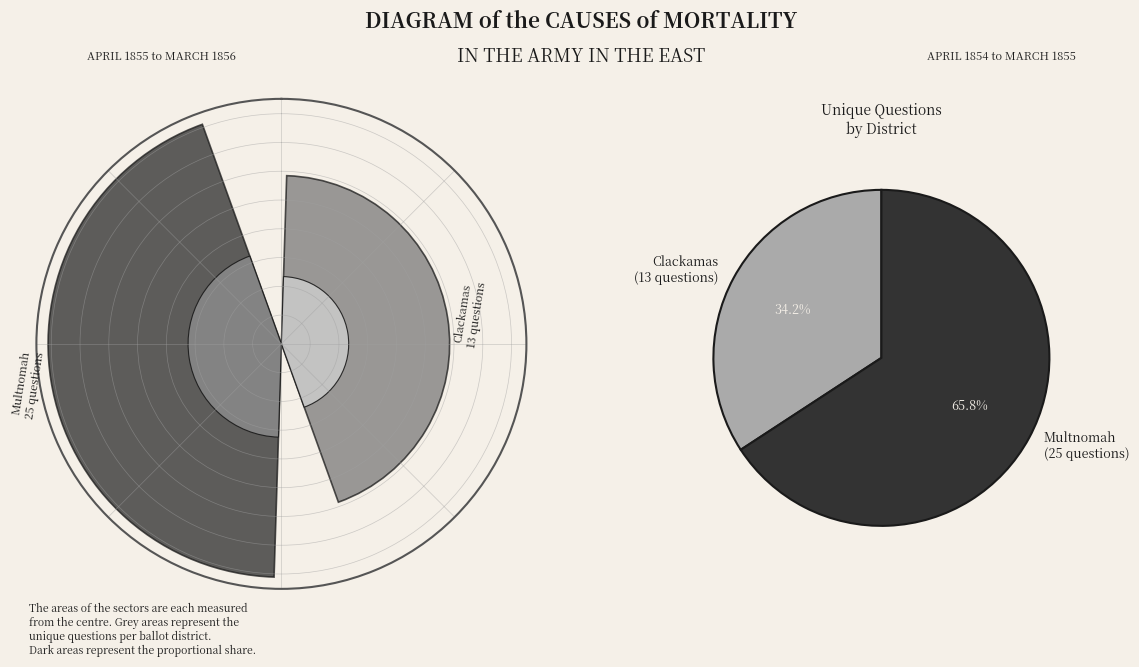

What percentage do 36373 and 36401 together represent?

100.0%